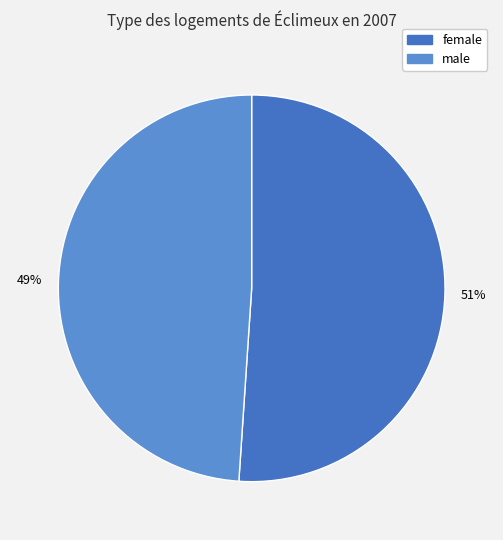

Is there any slice that represents more than half of the pie?

Yes